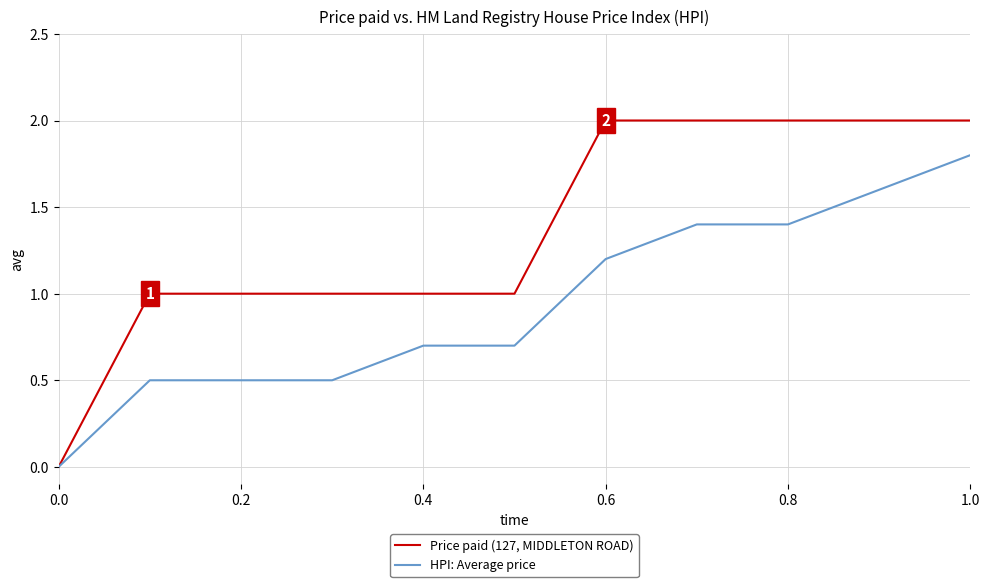

Which series has the largest total across all categories?

Price paid (127, MIDDLETON ROAD)